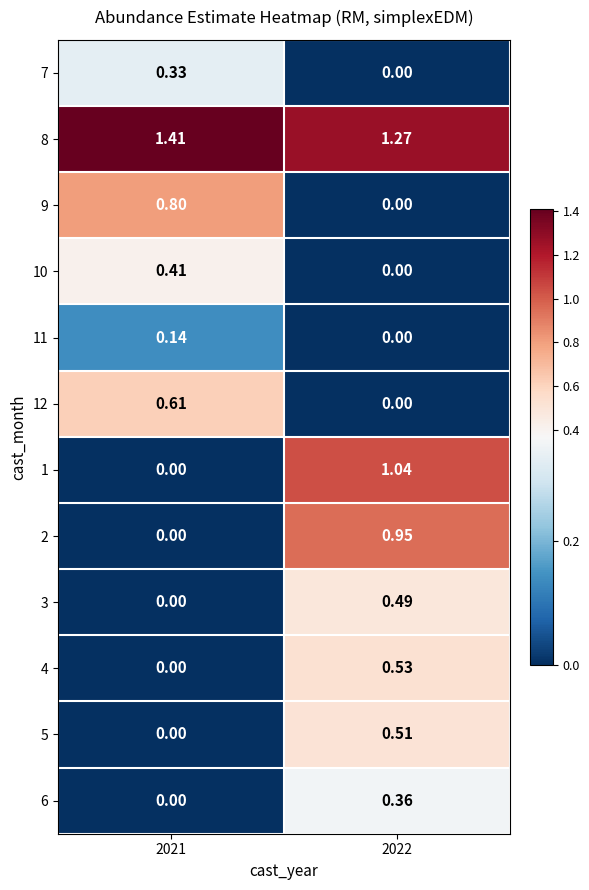

Is the value of 11 at 2022 greater than the value of 12 at 2021?

No